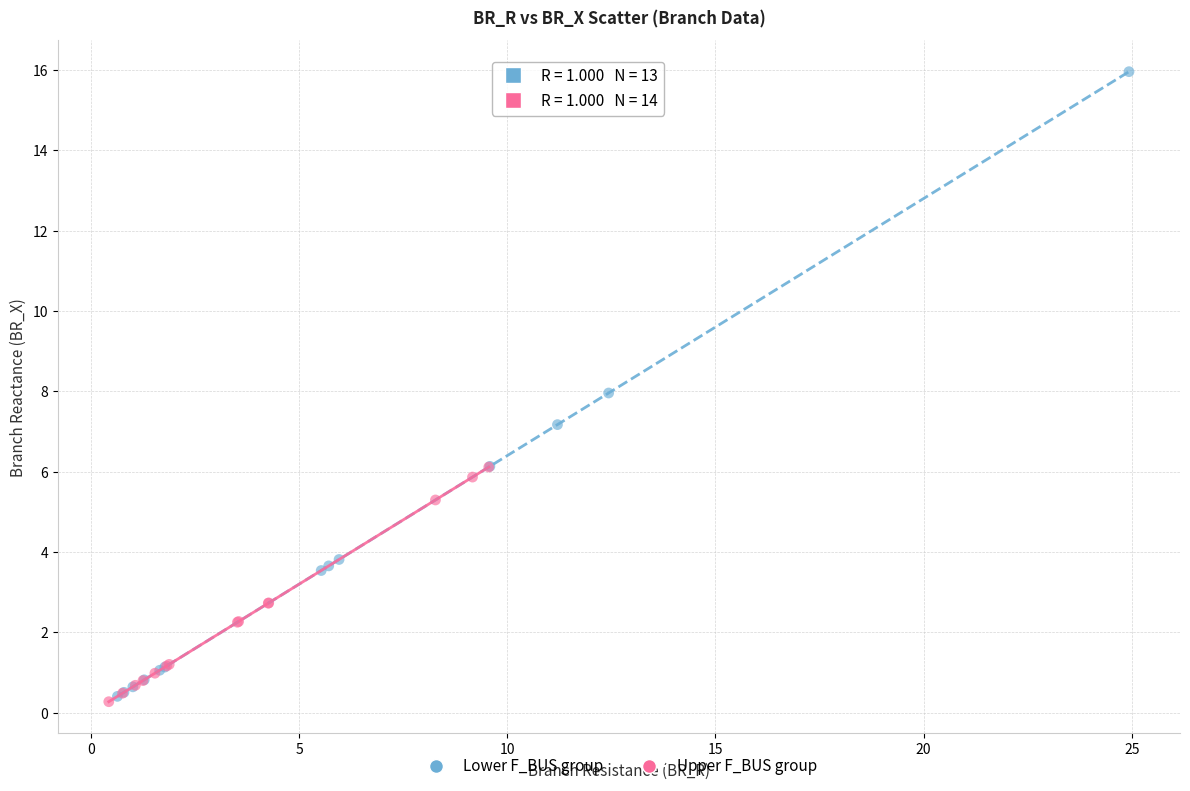

Which series has the widest spread of Y values?

Lower F_BUS group